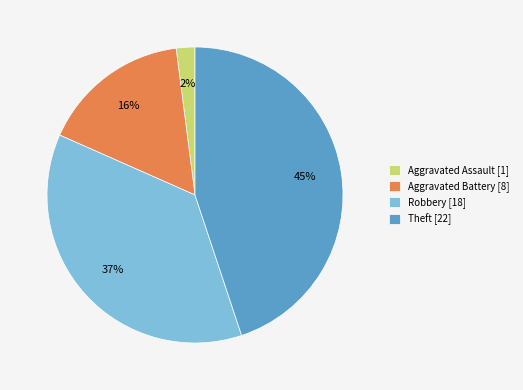

The Theft slice represents 45% of the pie. True or false?

True